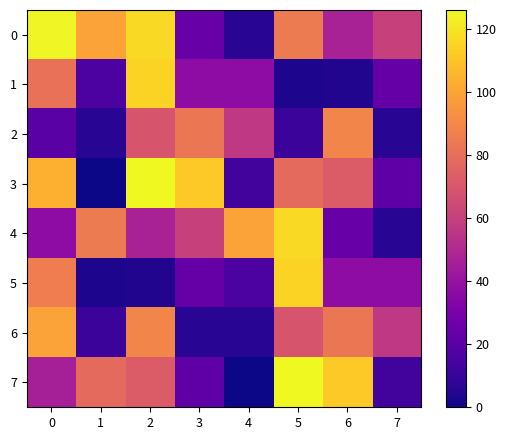

List the series in order of their peak value, highest first.

3, 7, 0, 4, 1, 5, 6, 2